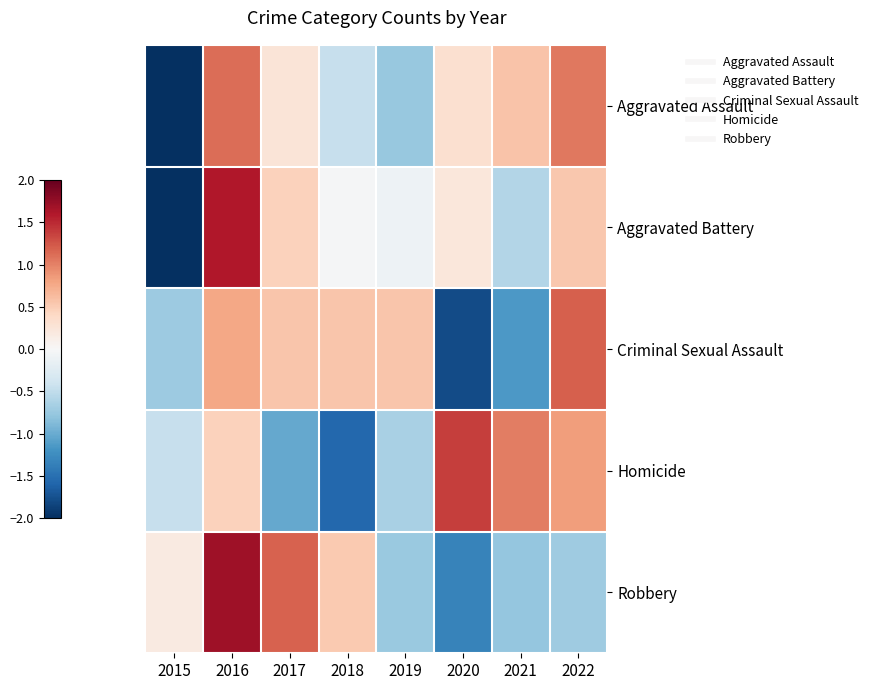

Which label corresponds to the smallest value in the chart?

2015